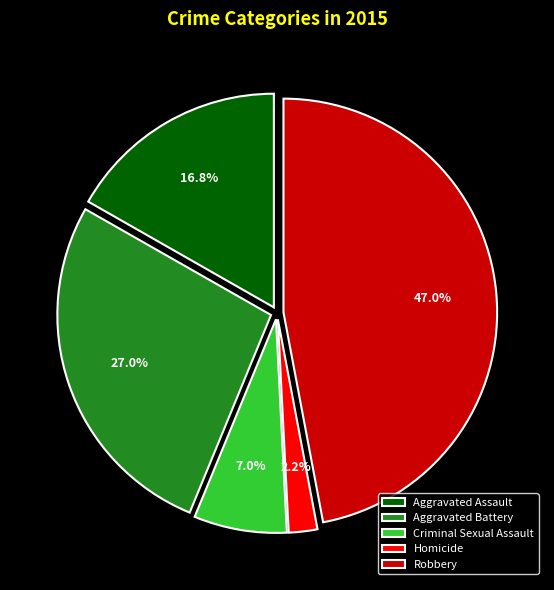

Approximately how many times larger is the value at Robbery compared to Aggravated Battery?

1.7